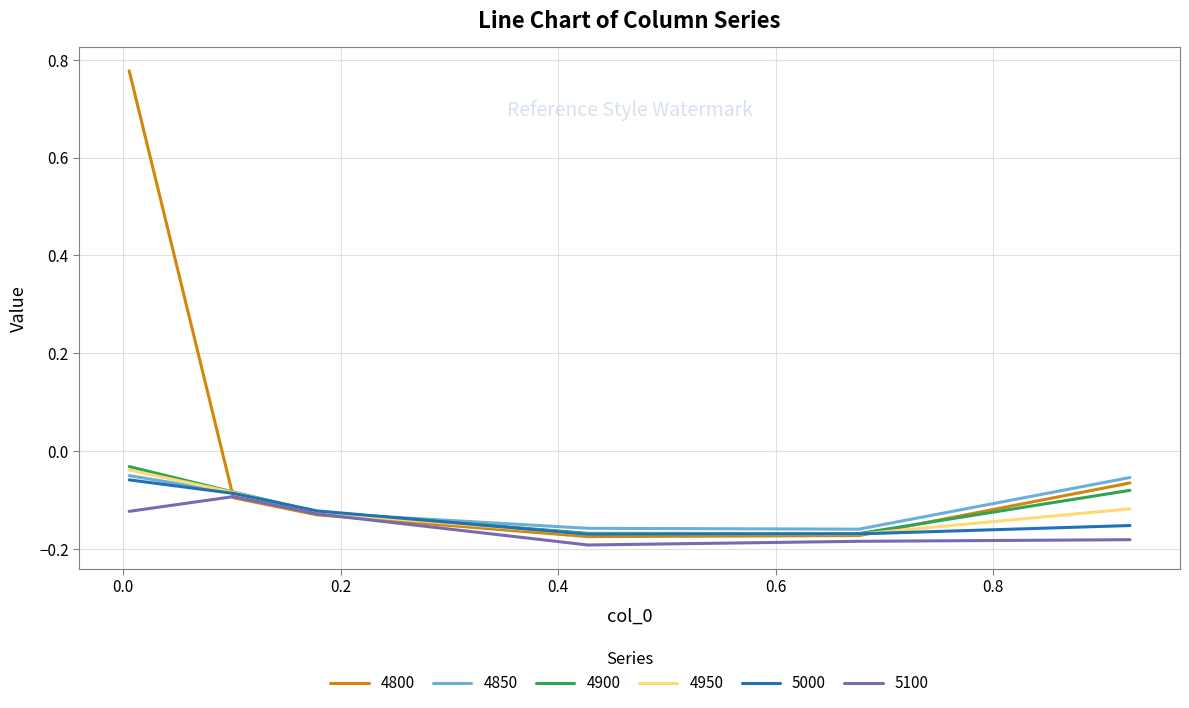

Which series has the widest spread of values?

4800